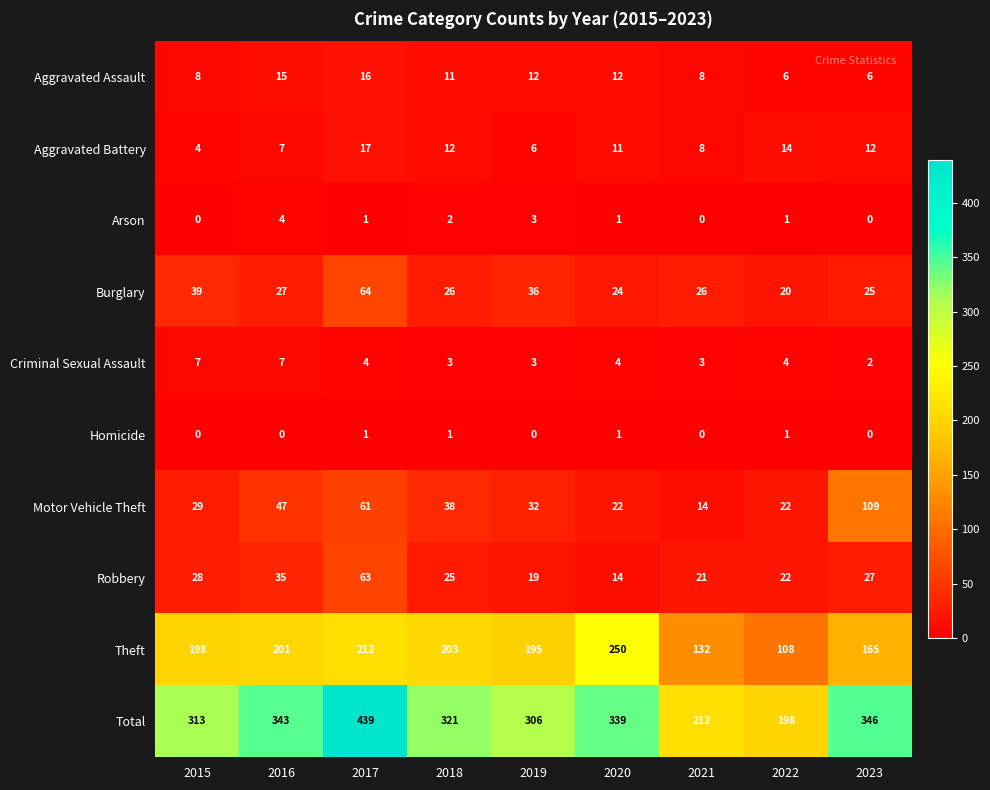

Which category has the highest value across all series?

2017